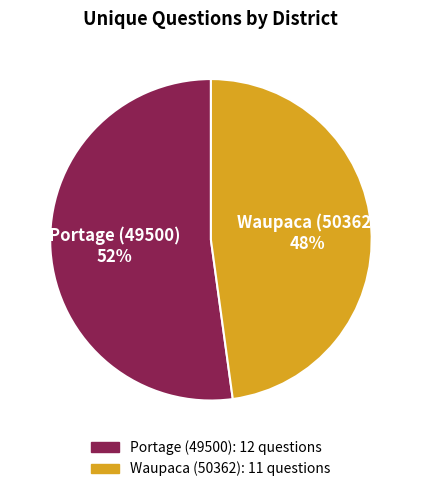

Which slice is the largest?

Portage (49500)